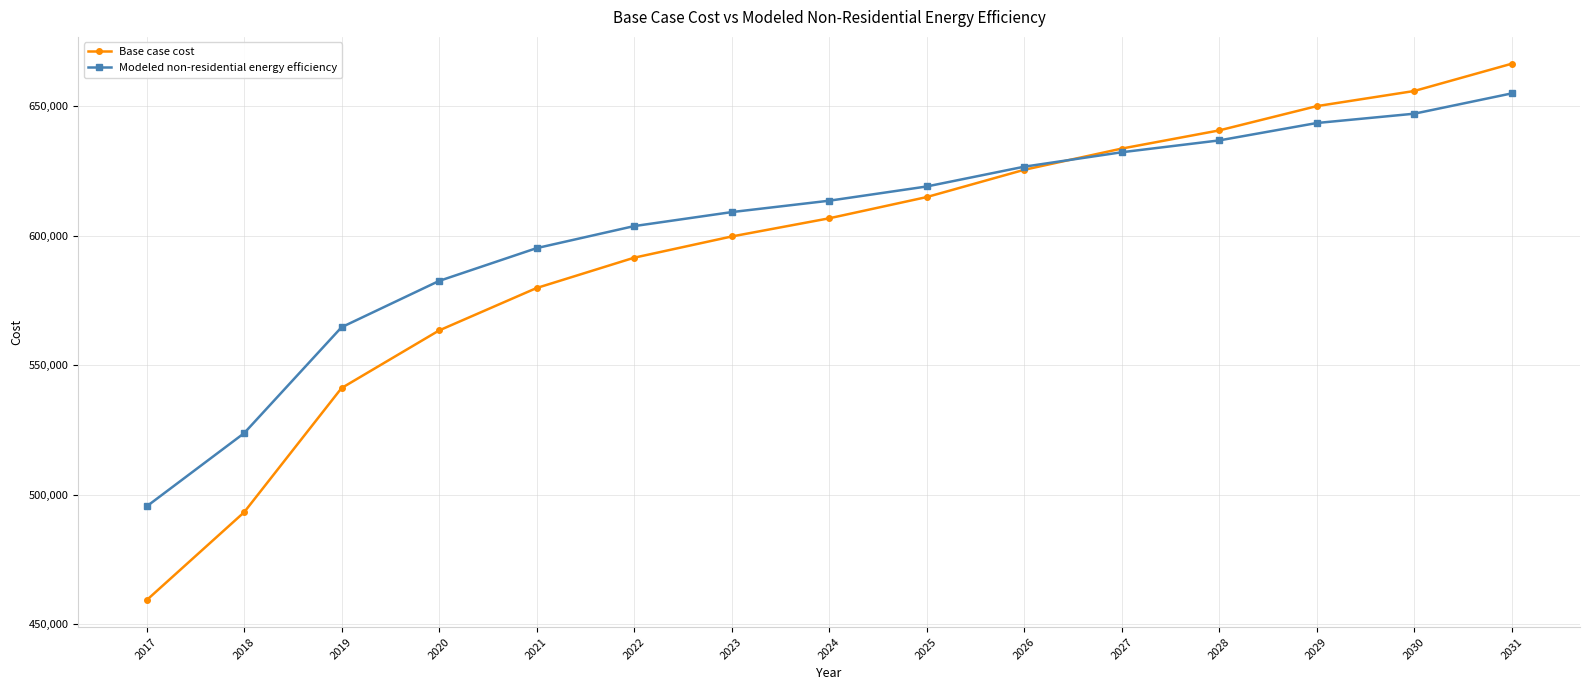

Does the chart have visible grid lines?

Yes